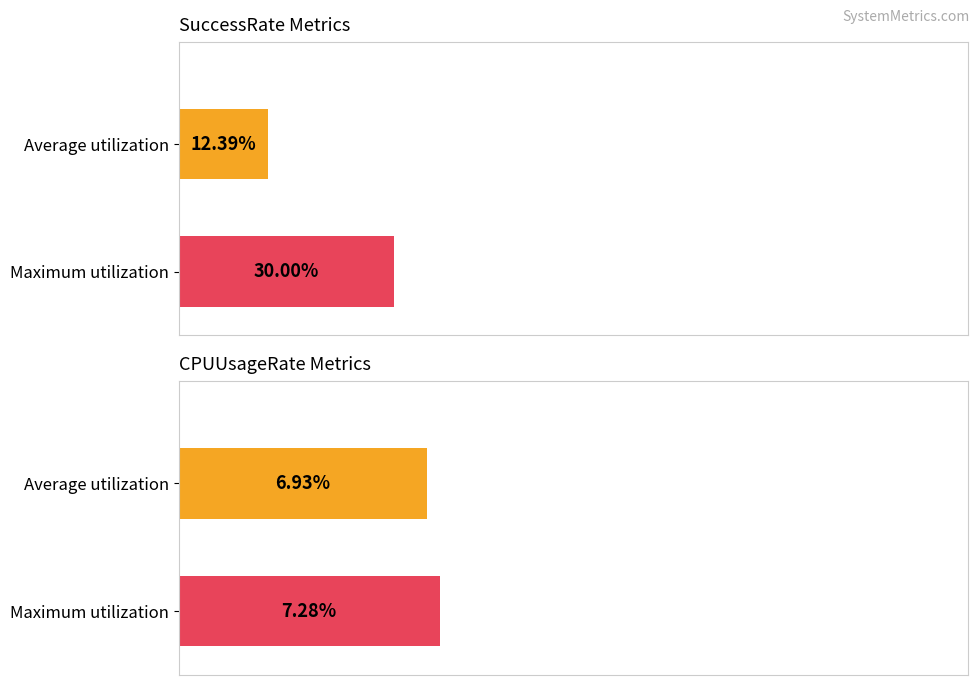

Does the chart contain stacked bars?

No